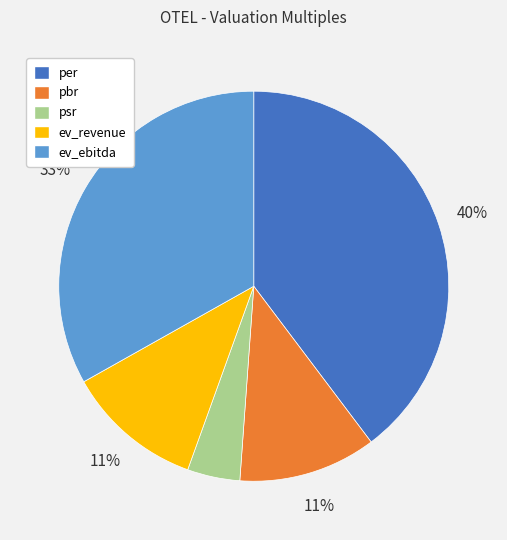

Does pbr represent more than half of the total?

No